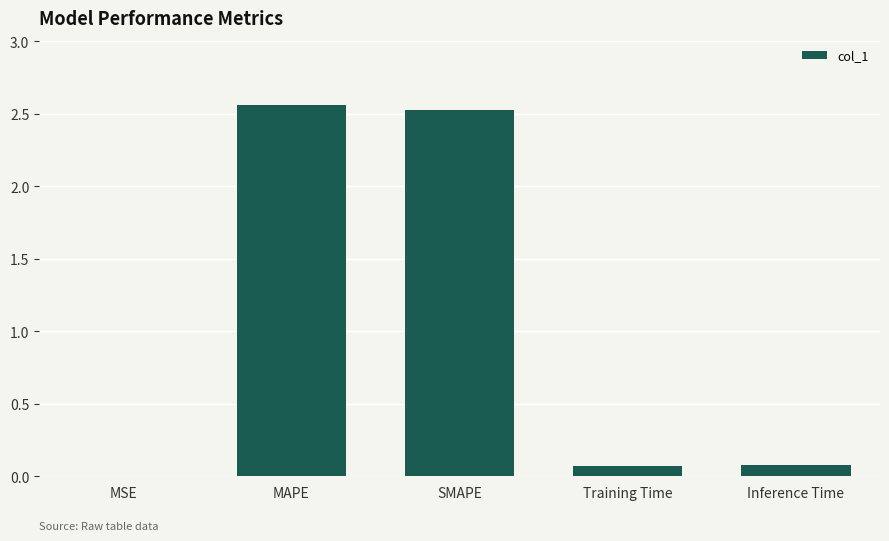

What is the difference between the values at SMAPE and MSE?

2.5